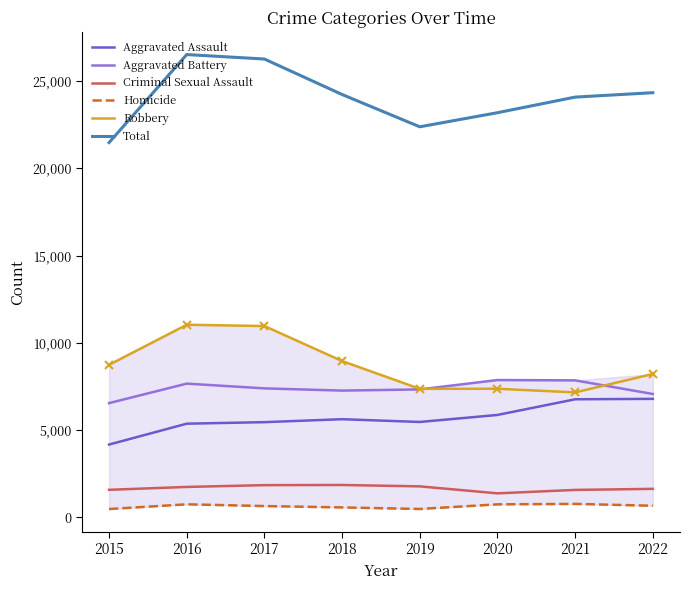

Does the chart have visible grid lines?

No